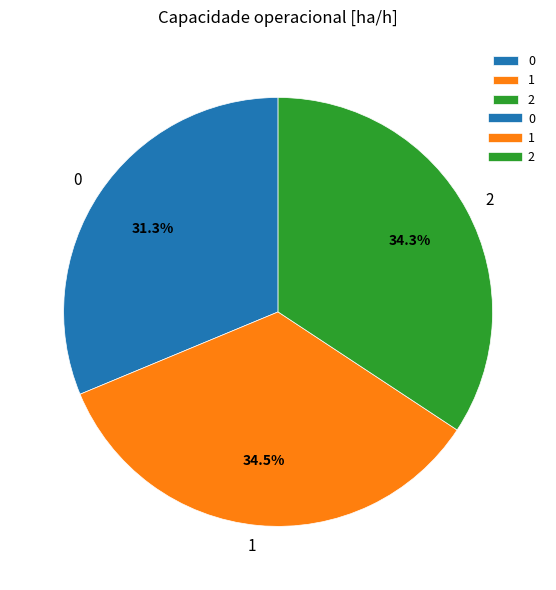

To the nearest percent, what is the average slice percentage?

33%